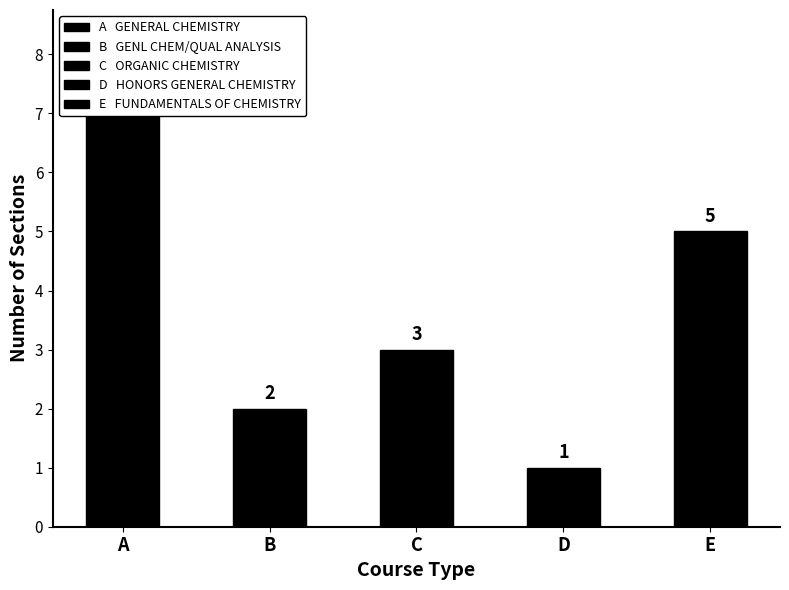

How many data points are above 3?

2